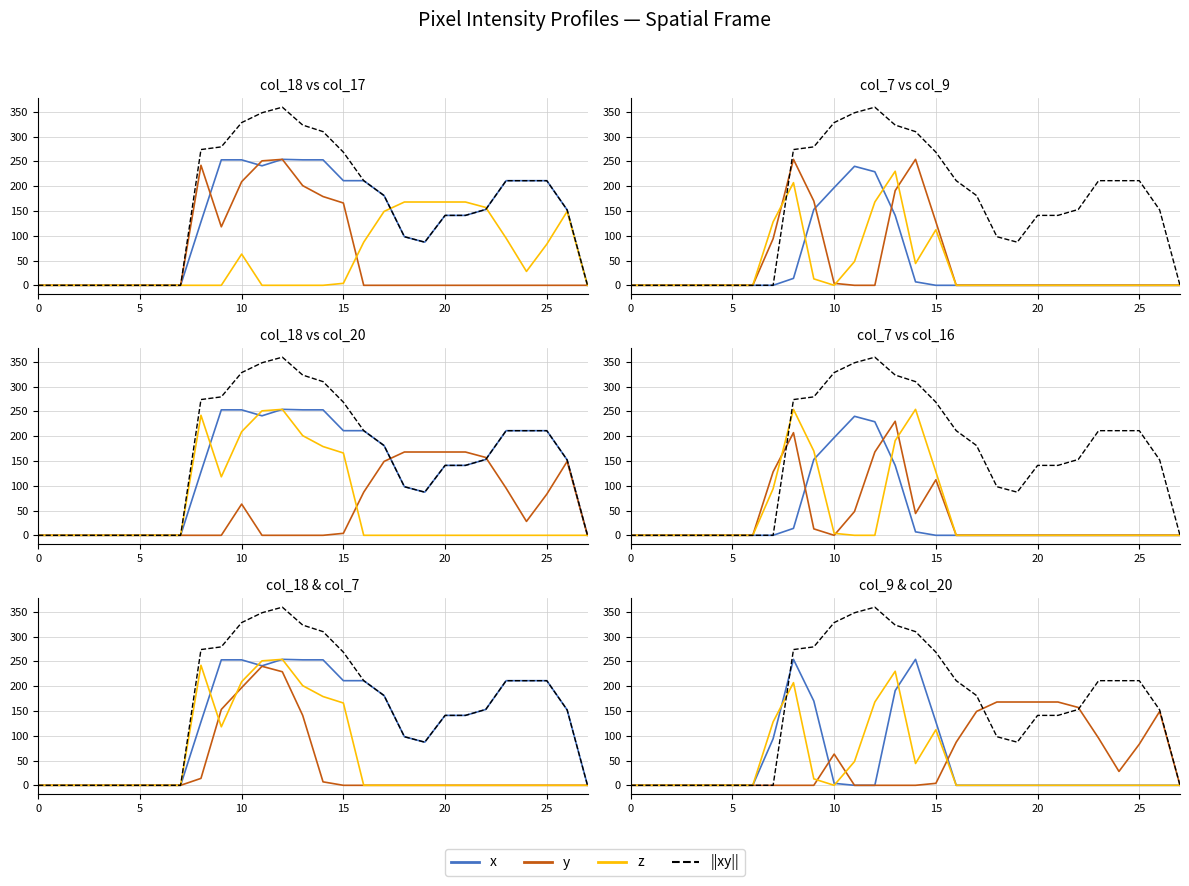

Which series has the largest range (max minus min)?

||xy||